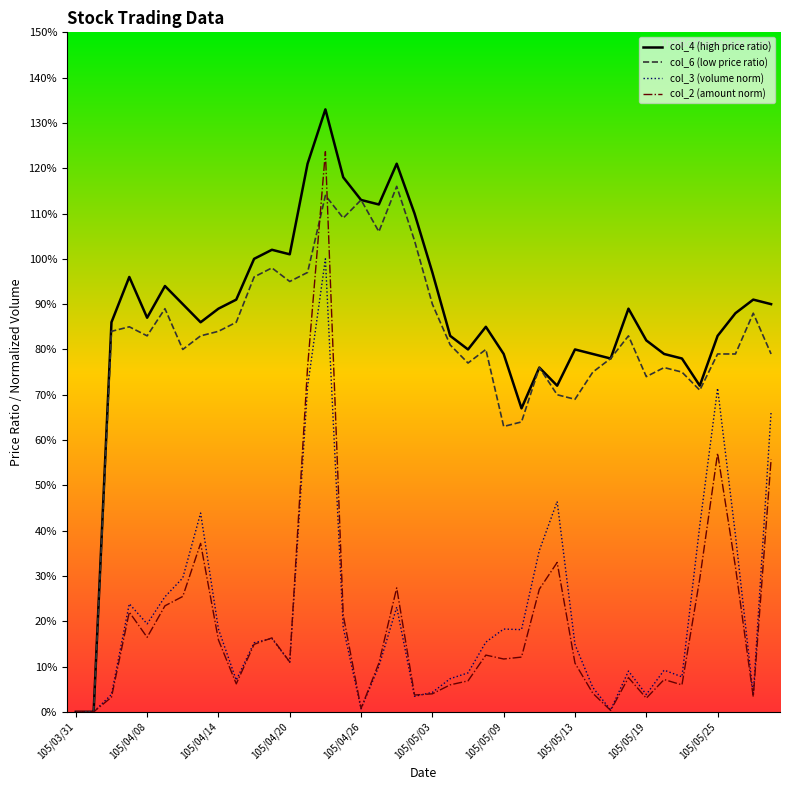

What are all the series names shown in the legend?

col_4 (high price ratio), col_6 (low price ratio), col_3 (volume norm), col_2 (amount norm)